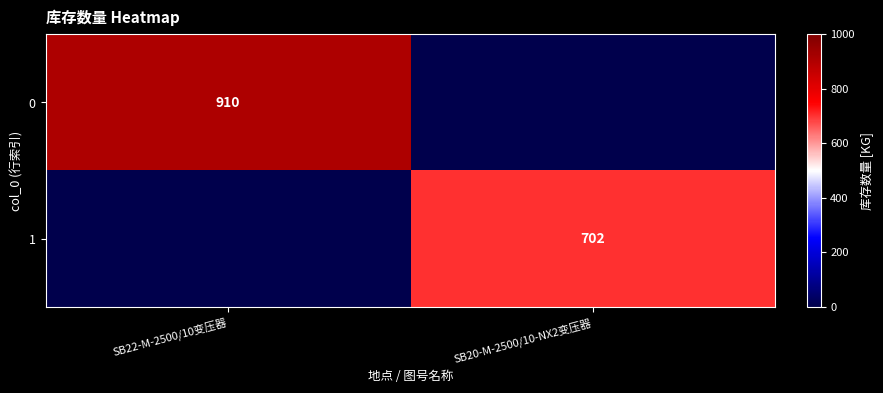

The value of 1 at SB20-M-2500/10-NX2变压器 is 702. True or false?

True